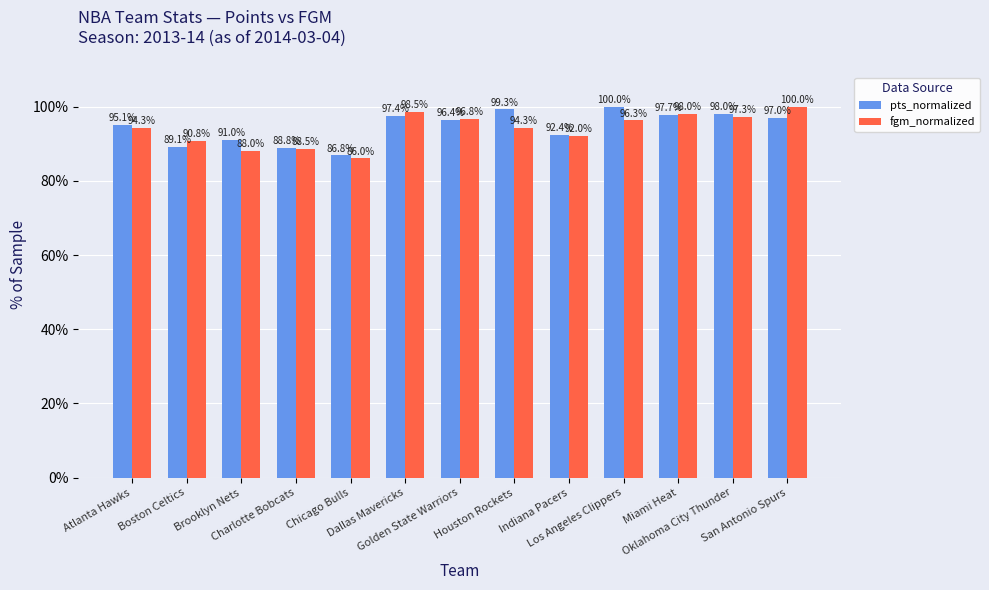

Which series has the largest range (max minus min)?

fgm_normalized